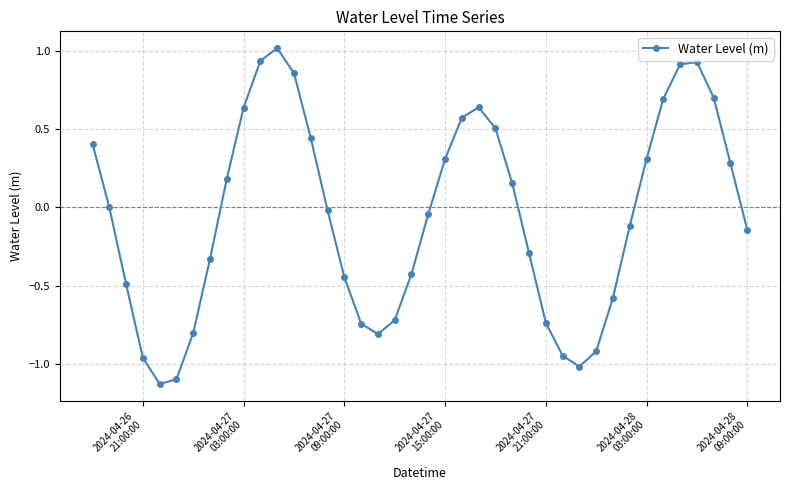

How many points are higher than both their immediate neighbors (excluding endpoints)?

3